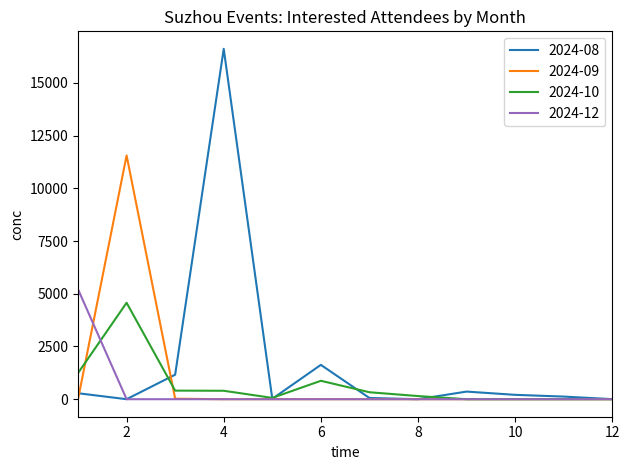

What is the maximum value shown in the chart?

16611